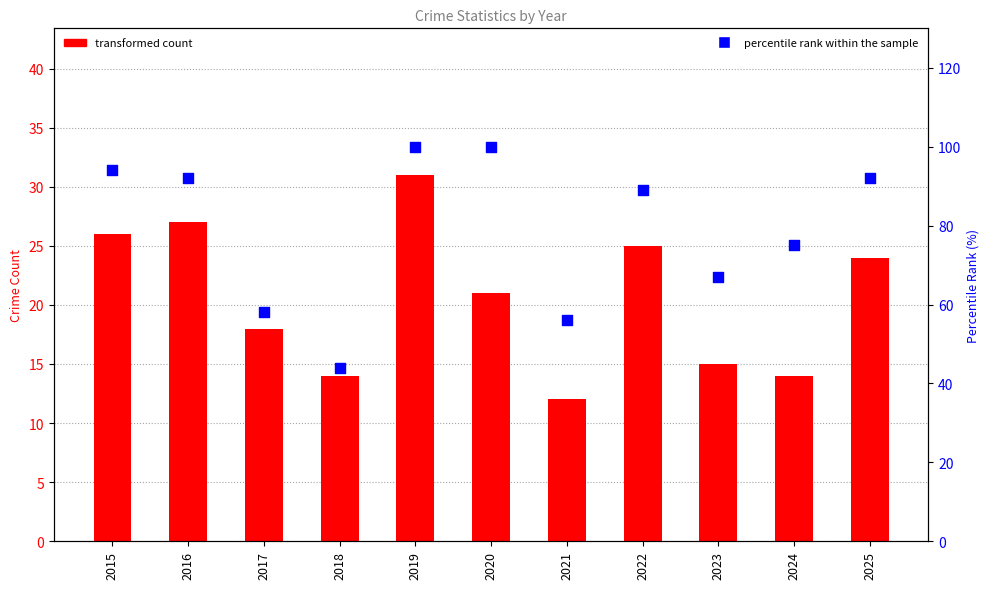

Which series reaches the minimum Y coordinate?

Robbery